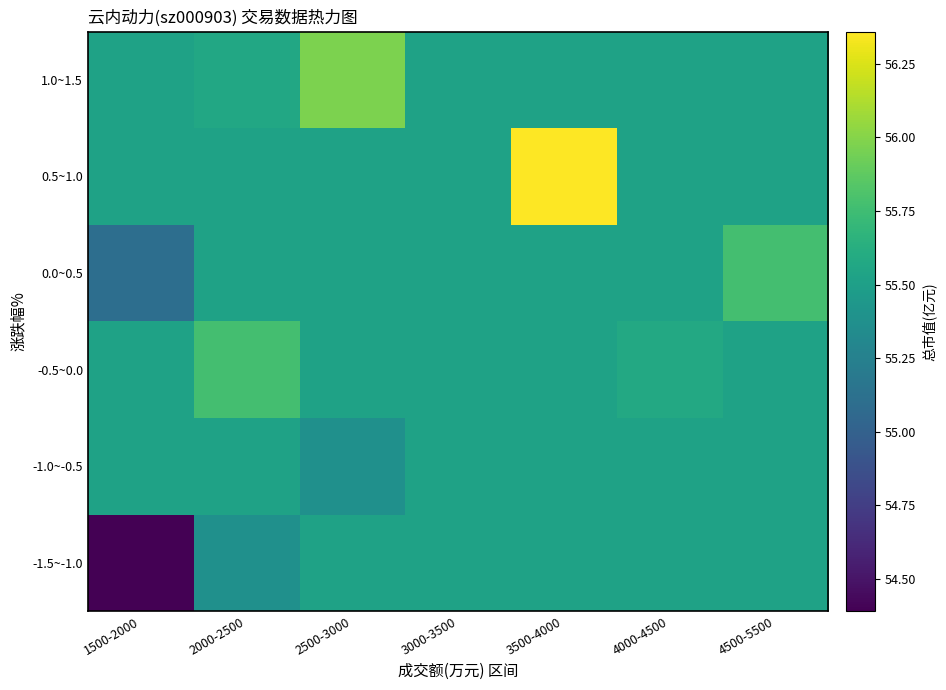

Reading left to right, list all the values displayed in this chart.

-1.5~-1.0: 1500-2000=54.4	2000-2500=55.4	2500-3000=55.5	3000-3500=55.5	3500-4000=55.5	4000-4500=55.5	4500-5500=55.5
-1.0~-0.5: 1500-2000=55.5	2000-2500=55.5	2500-3000=55.4	3000-3500=55.5	3500-4000=55.5	4000-4500=55.5	4500-5500=55.5
-0.5~0.0: 1500-2000=55.5	2000-2500=55.8	2500-3000=55.5	3000-3500=55.5	3500-4000=55.5	4000-4500=55.6	4500-5500=55.5
0.0~0.5: 1500-2000=55.1	2000-2500=55.5	2500-3000=55.5	3000-3500=55.5	3500-4000=55.5	4000-4500=55.5	4500-5500=55.8
0.5~1.0: 1500-2000=55.5	2000-2500=55.5	2500-3000=55.5	3000-3500=55.5	3500-4000=56.4	4000-4500=55.5	4500-5500=55.5
1.0~1.5: 1500-2000=55.5	2000-2500=55.6	2500-3000=56.0	3000-3500=55.5	3500-4000=55.5	4000-4500=55.5	4500-5500=55.5